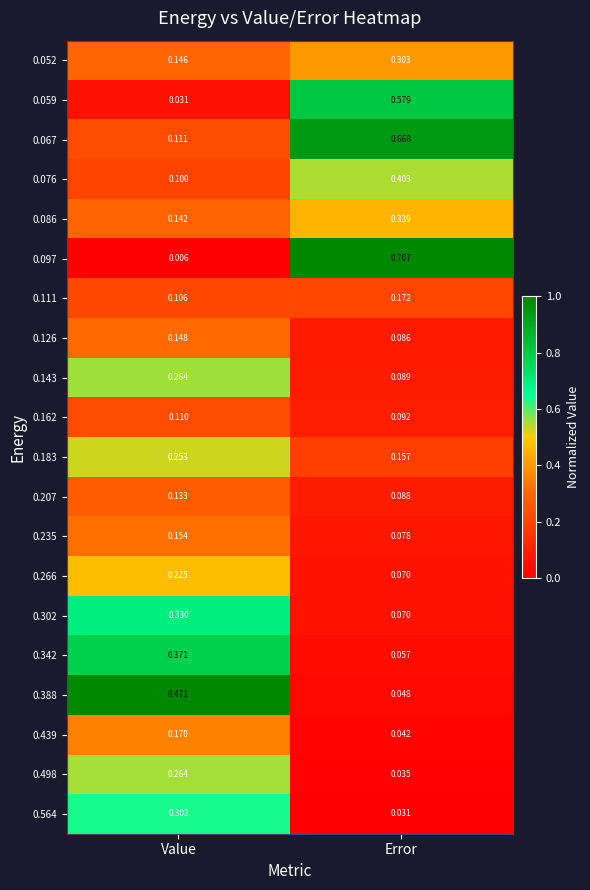

List the labels in order of 0.183 value, largest first.

Value, Error